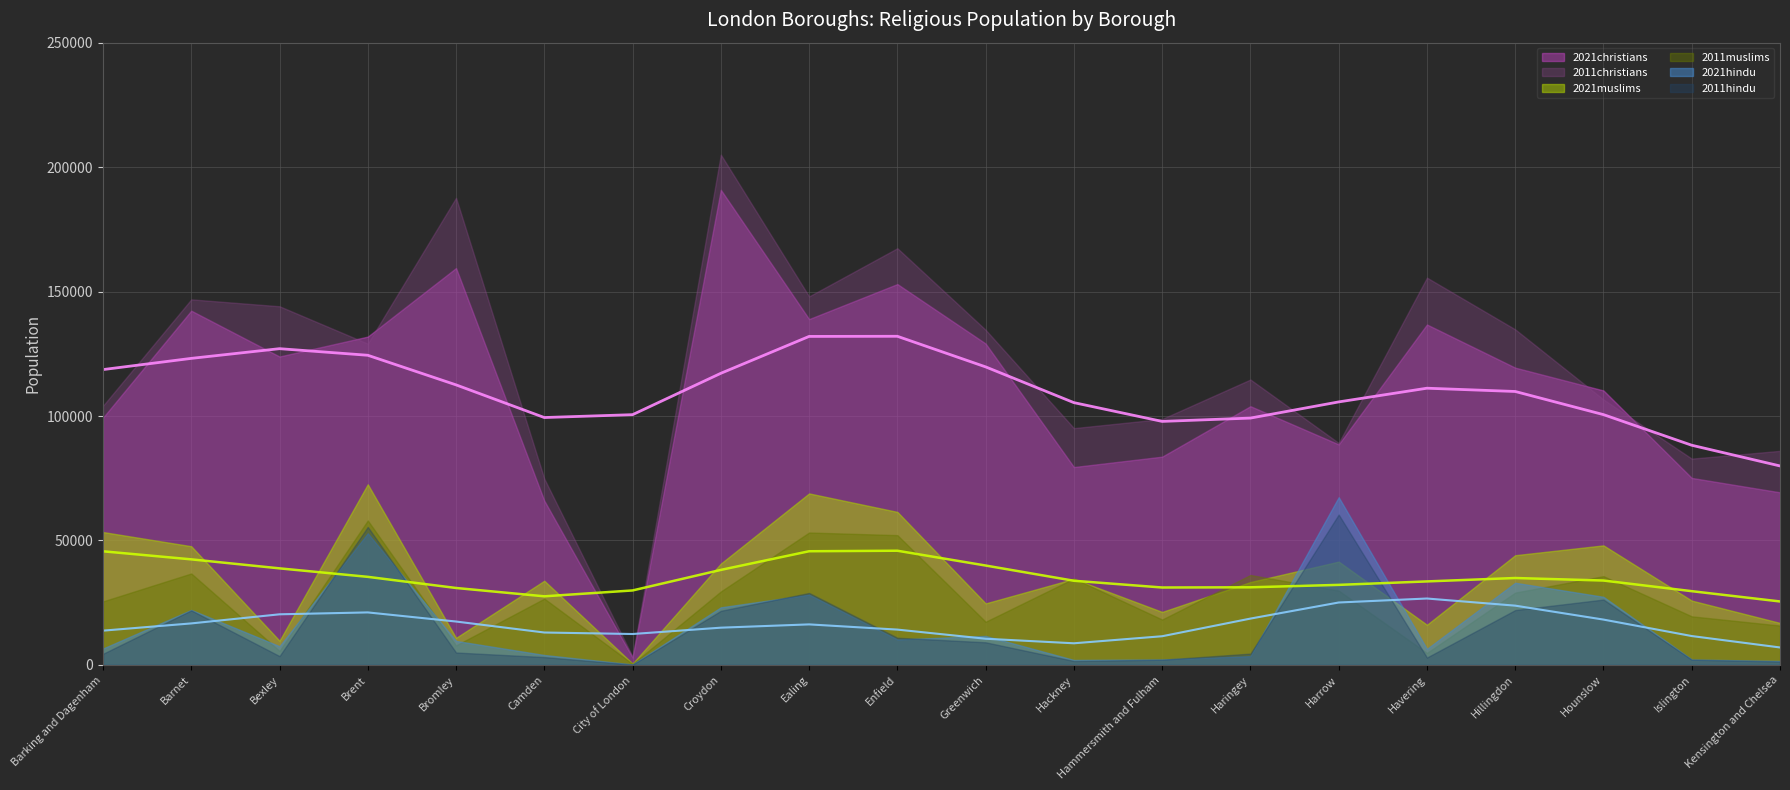

True or false: 2011muslims and 2011christians cross at least once.

False